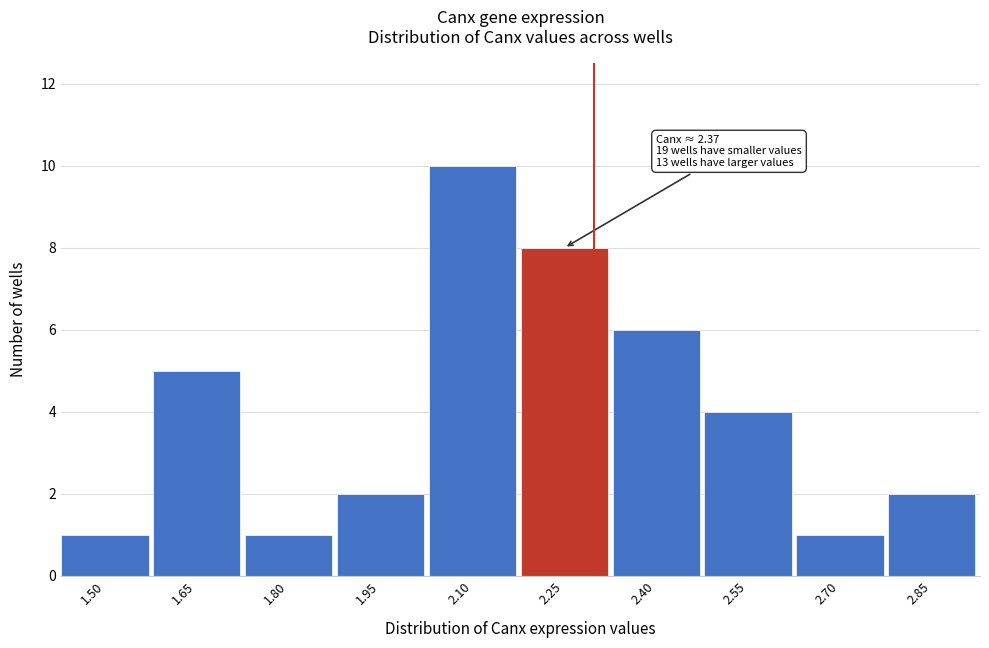

Reading left to right, transcribe all the data shown in this chart.

1	5	1	2	10	8	6	4	1	2